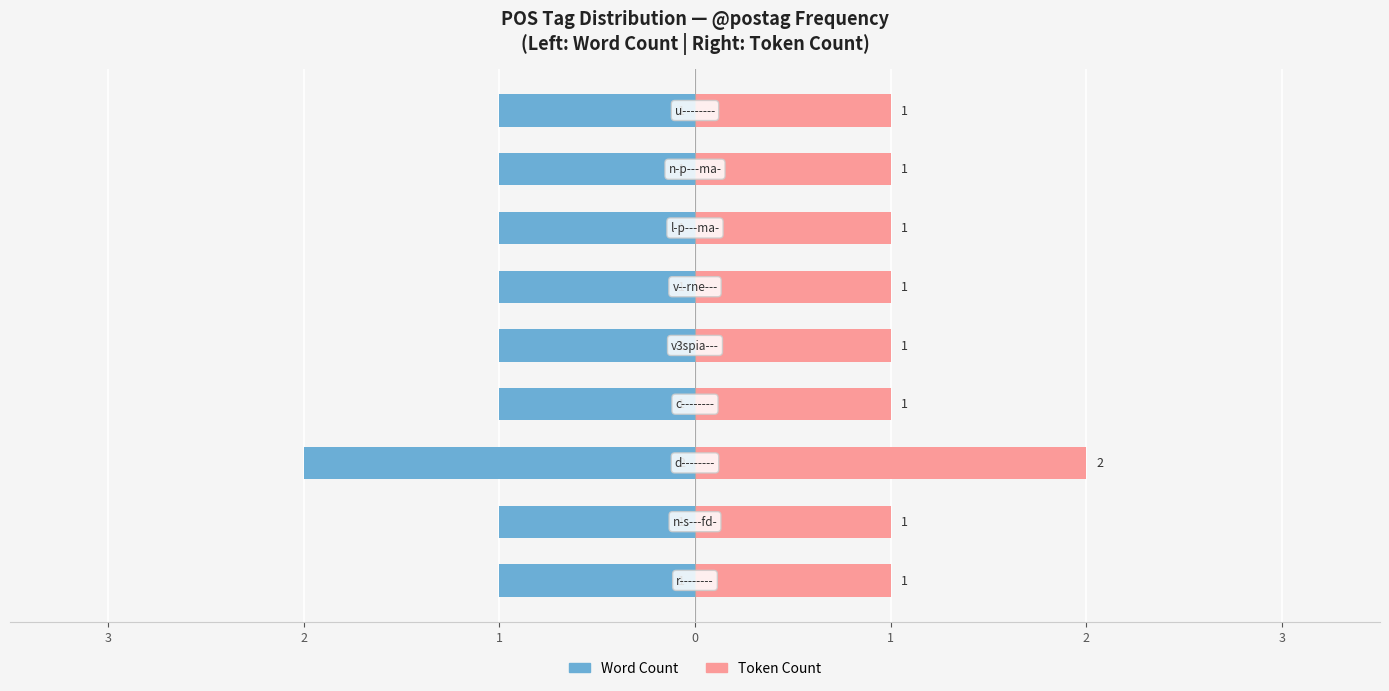

Is it true that Token Count equals 1 at 2?

True